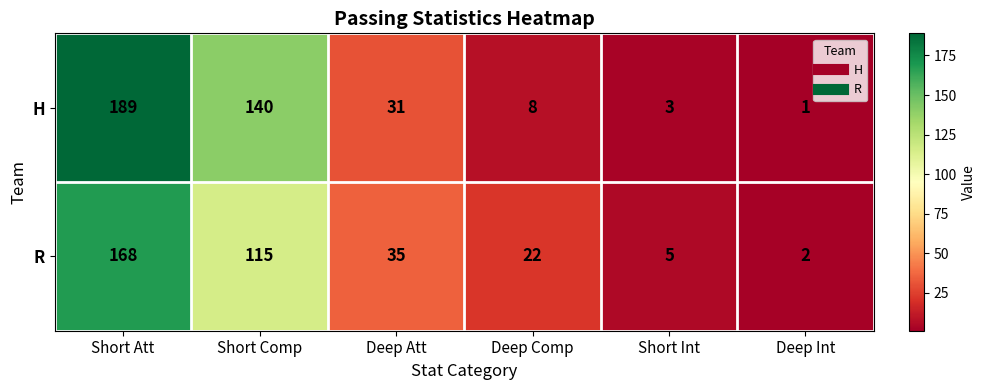

What is the difference between the H values at Short Comp and Short Att?

49